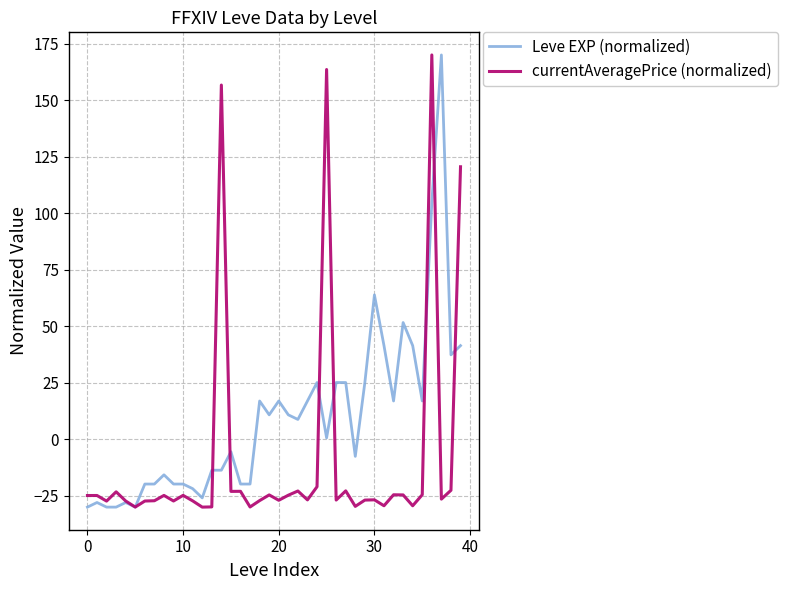

What is the maximum value shown in the chart?

170.0